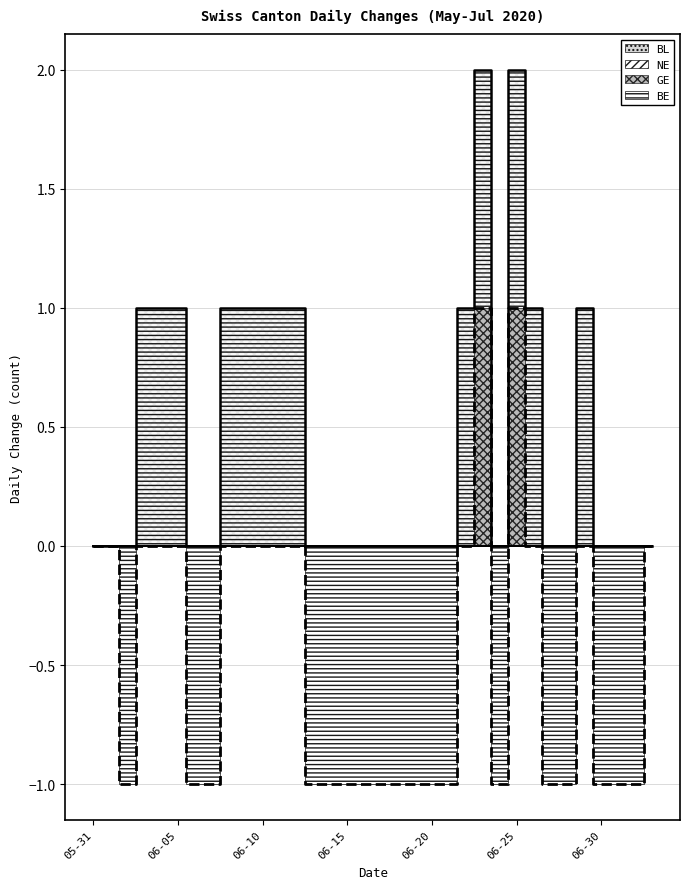

True or false: NE and GE cross at least once.

False